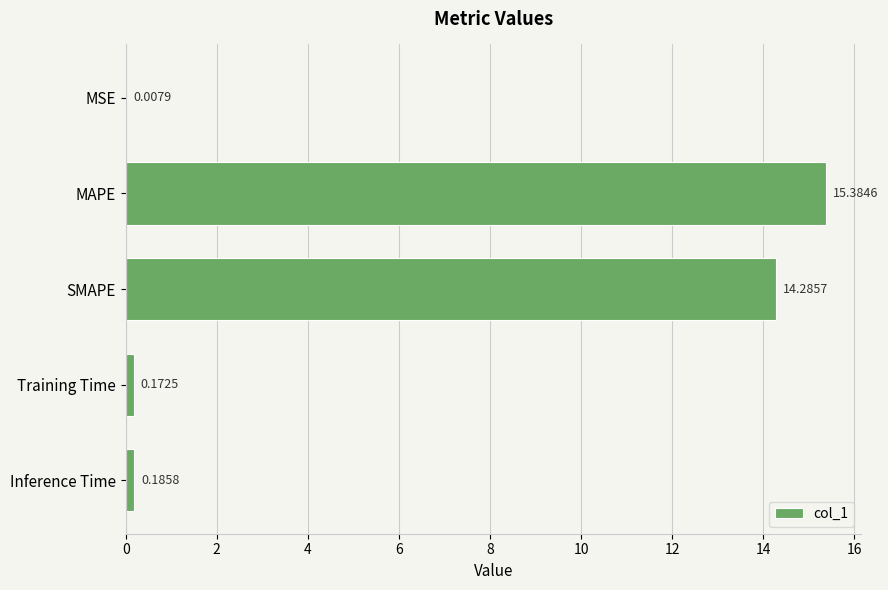

What is the sum of the values at MSE and SMAPE?

14.3